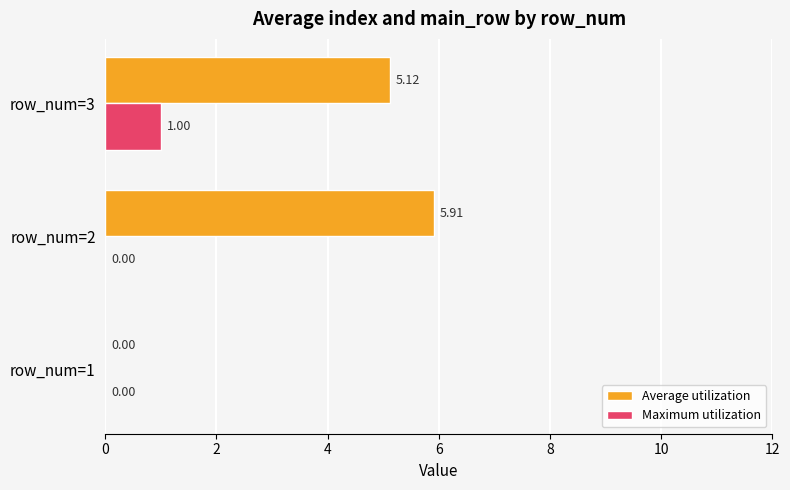

What is the highest value of the Average utilization series?

5.9